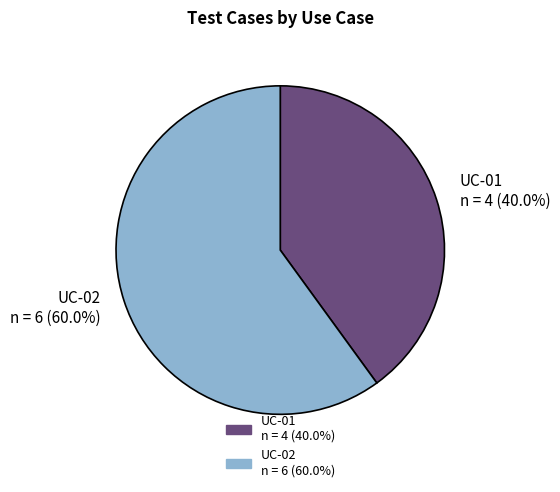

Rank the categories by value from lowest to highest.

UC-01, UC-02